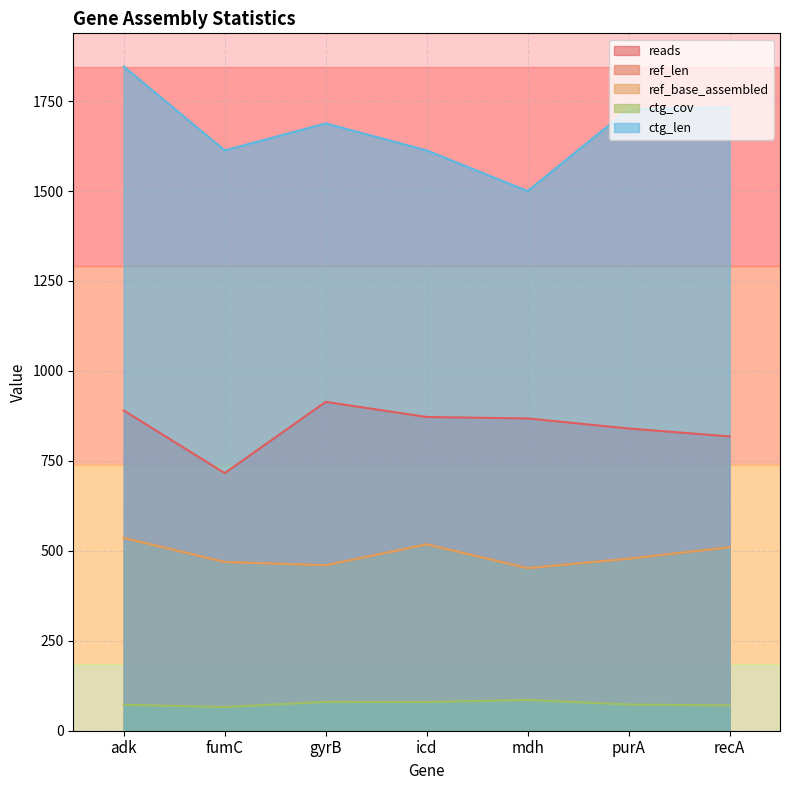

What is the difference between the ctg_cov values at mdh and purA?

12.7